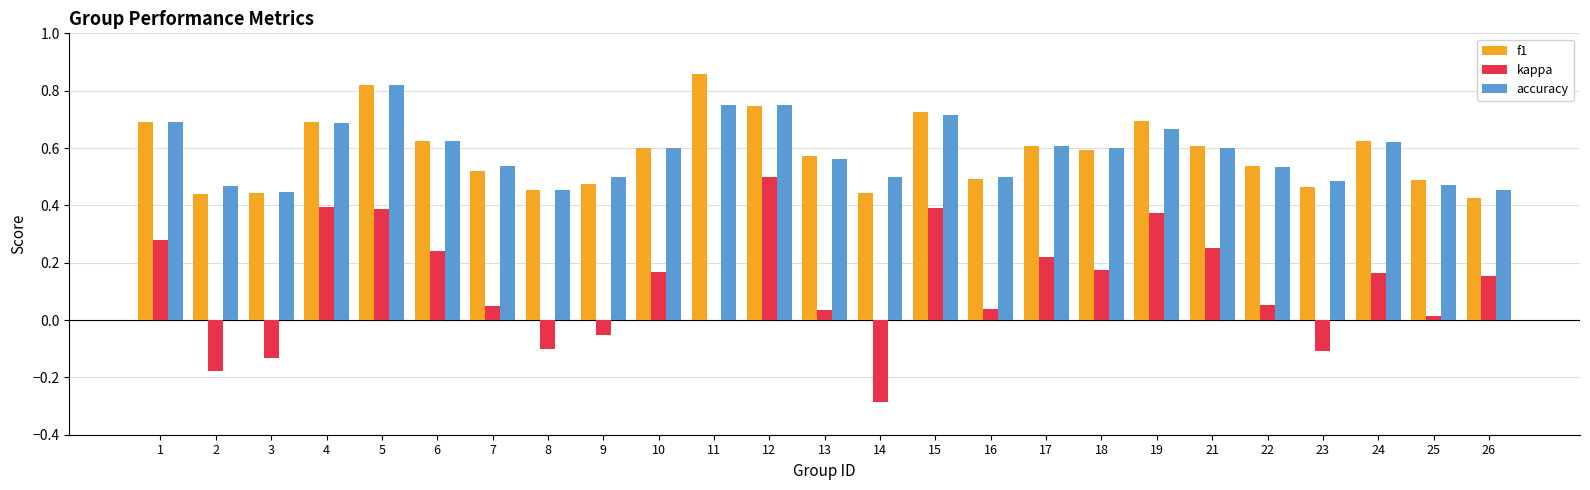

True or false: kappa has a value of 0.4 at 19.

True